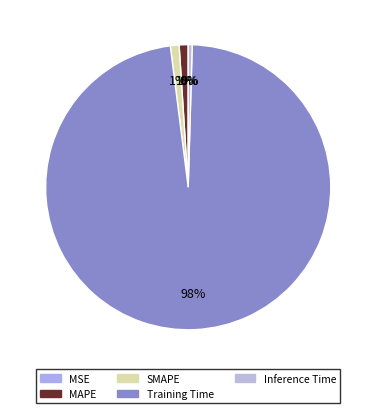

Combined, do MSE and MAPE account for over 50%?

No